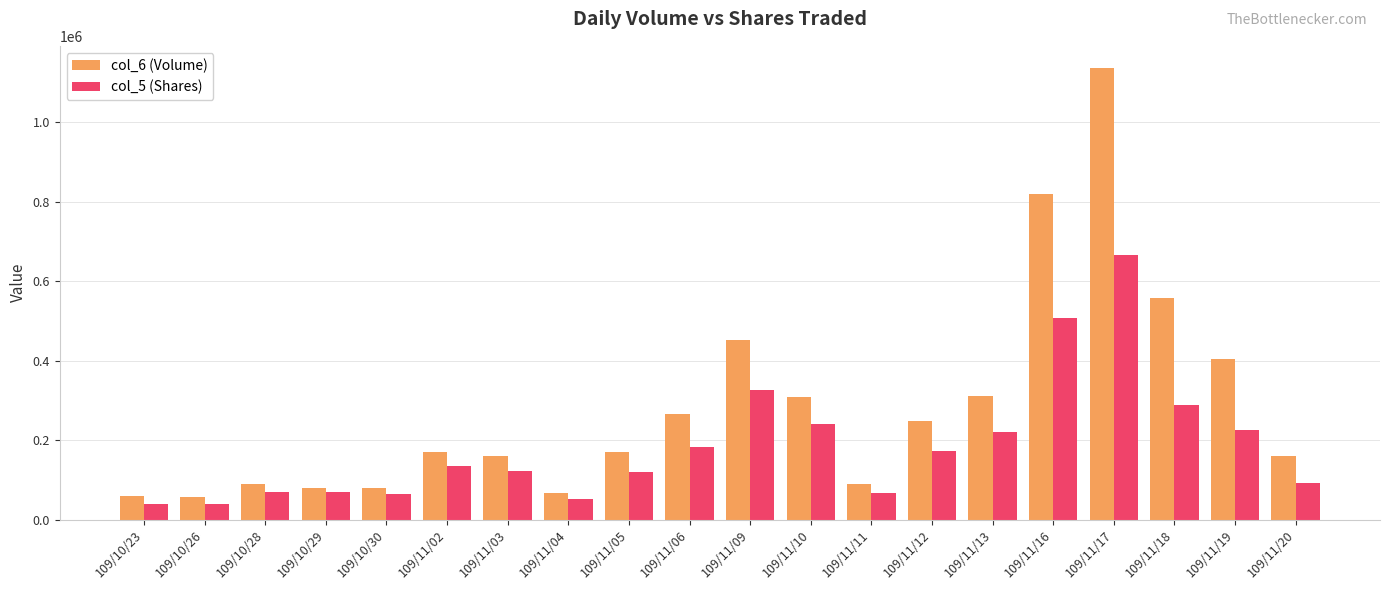

Is it true that col_6 (Volume) equals 59670 at 109/10/23?

True